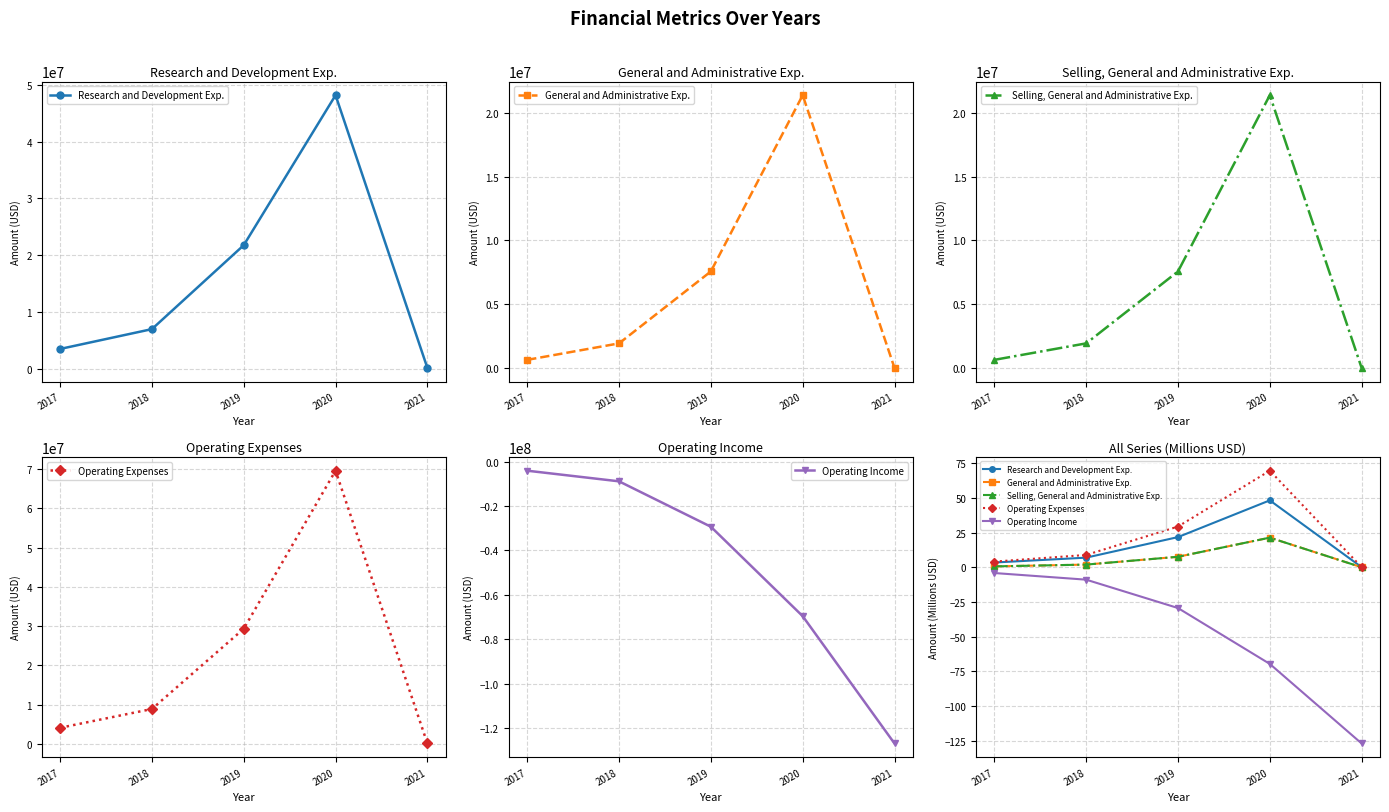

At which category is the sum across all series the highest?

2020